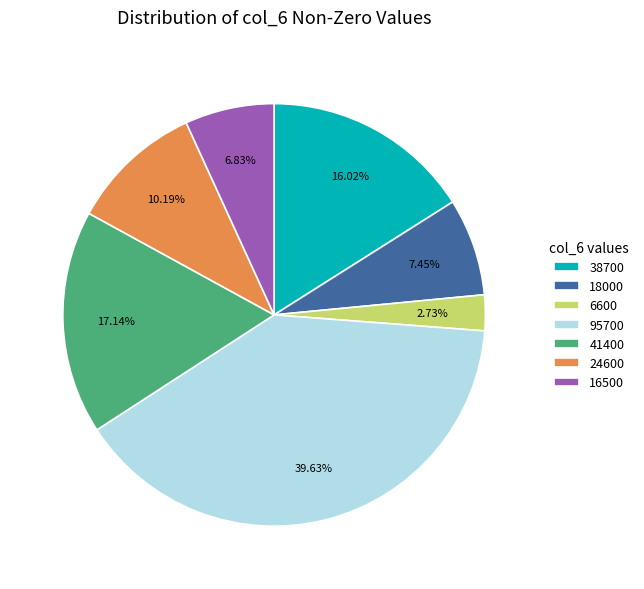

What is the ratio of the value at 95700 to the value at 24600?

3.9